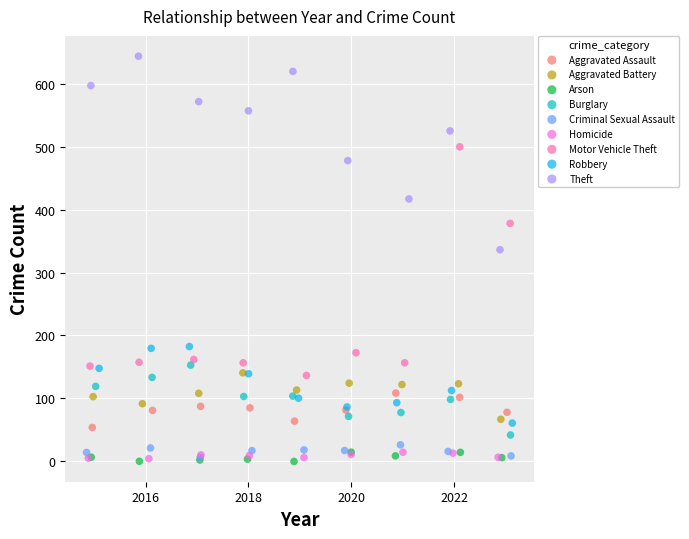

Which series contains the highest Y value?

Theft